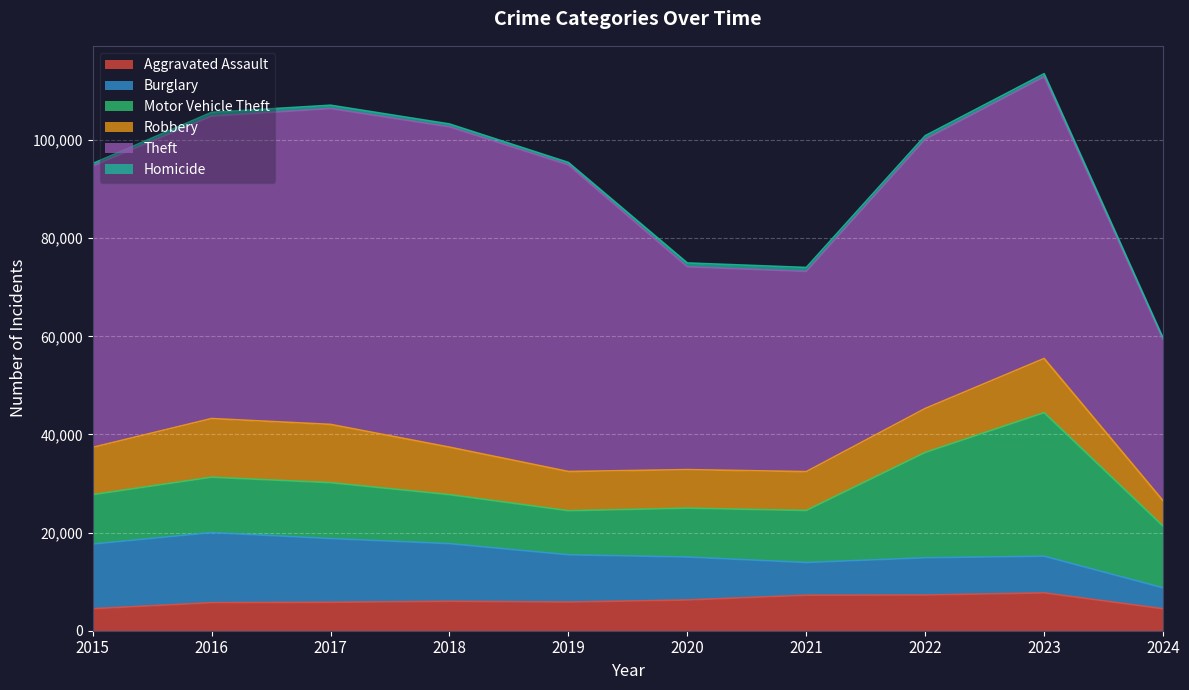

What is the sum of the Motor Vehicle Theft values at 2019 and 2022?

30438